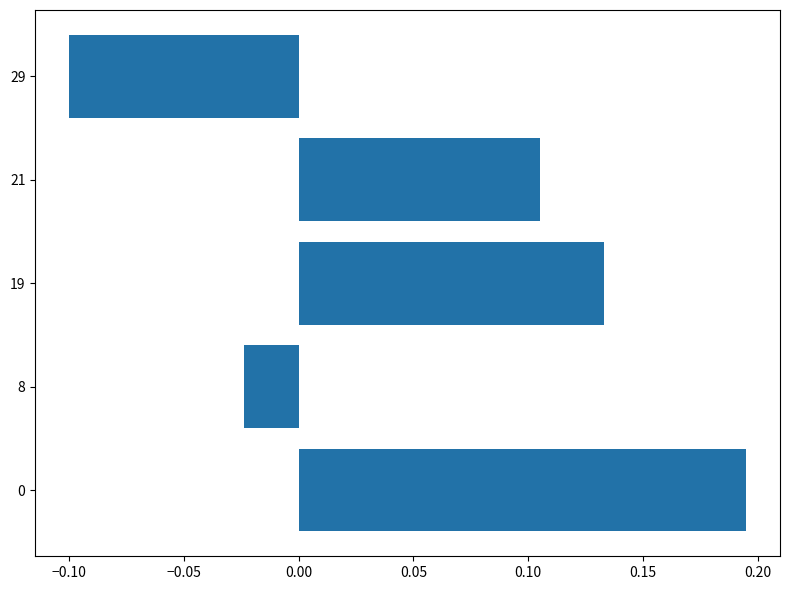

What is the difference between the maximum and minimum values?

0.3